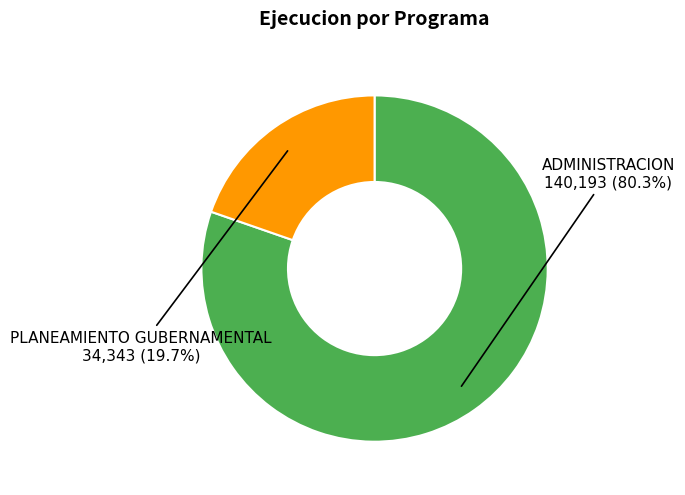

Is there any slice that represents more than half of the pie?

Yes